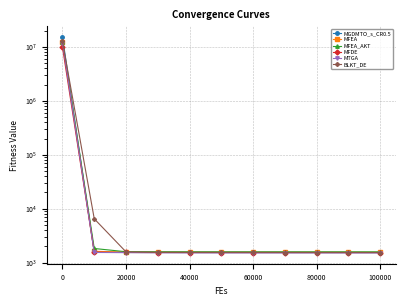

Is the value of MFDE at 120000 greater than the value of MFEA_AKT at 20000?

No